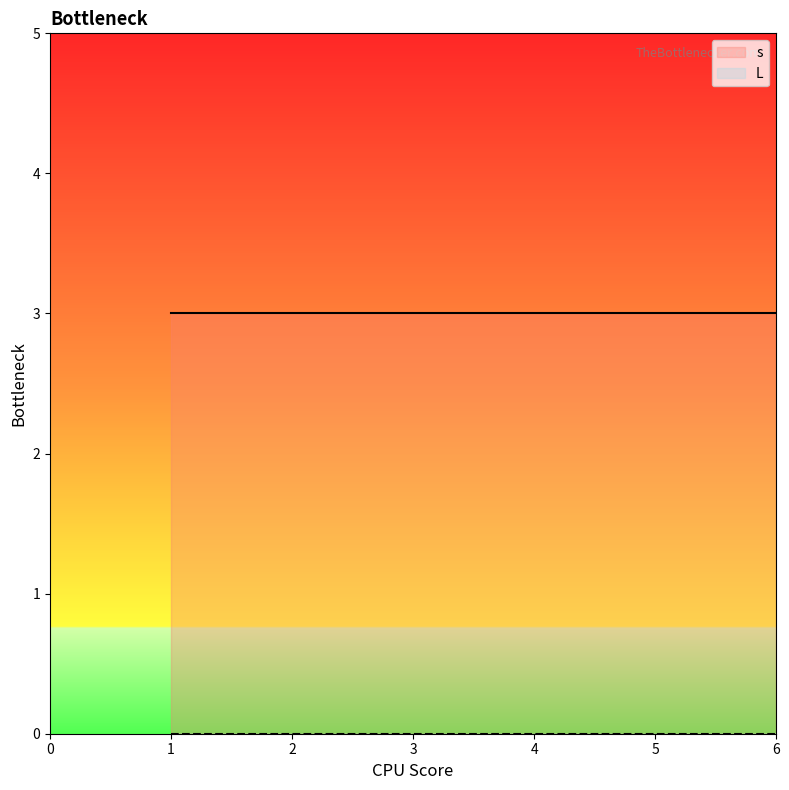

What is the average value of the s series?

3